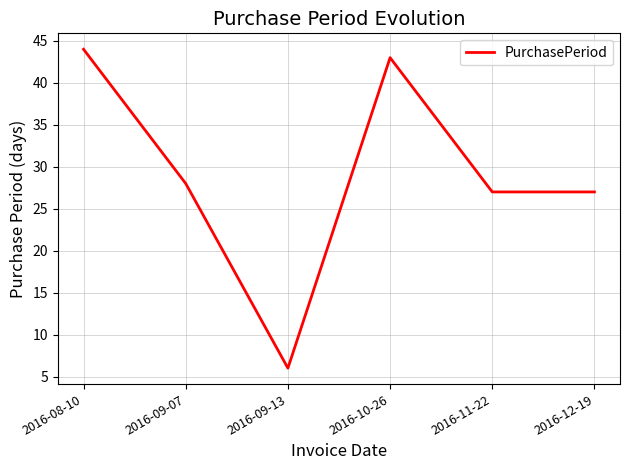

What is the sum of all values?

175